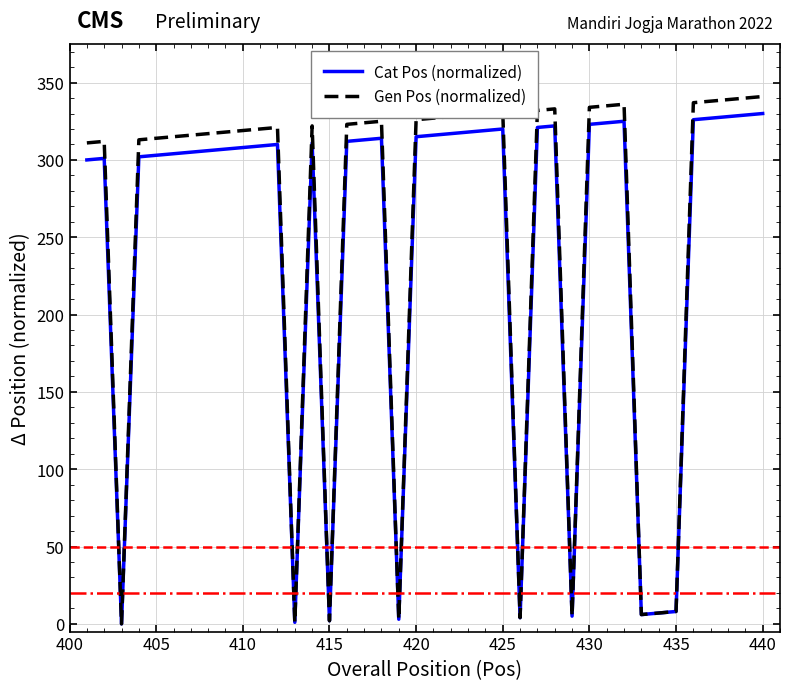

Which series has the widest spread of values?

Gen Pos (normalized)